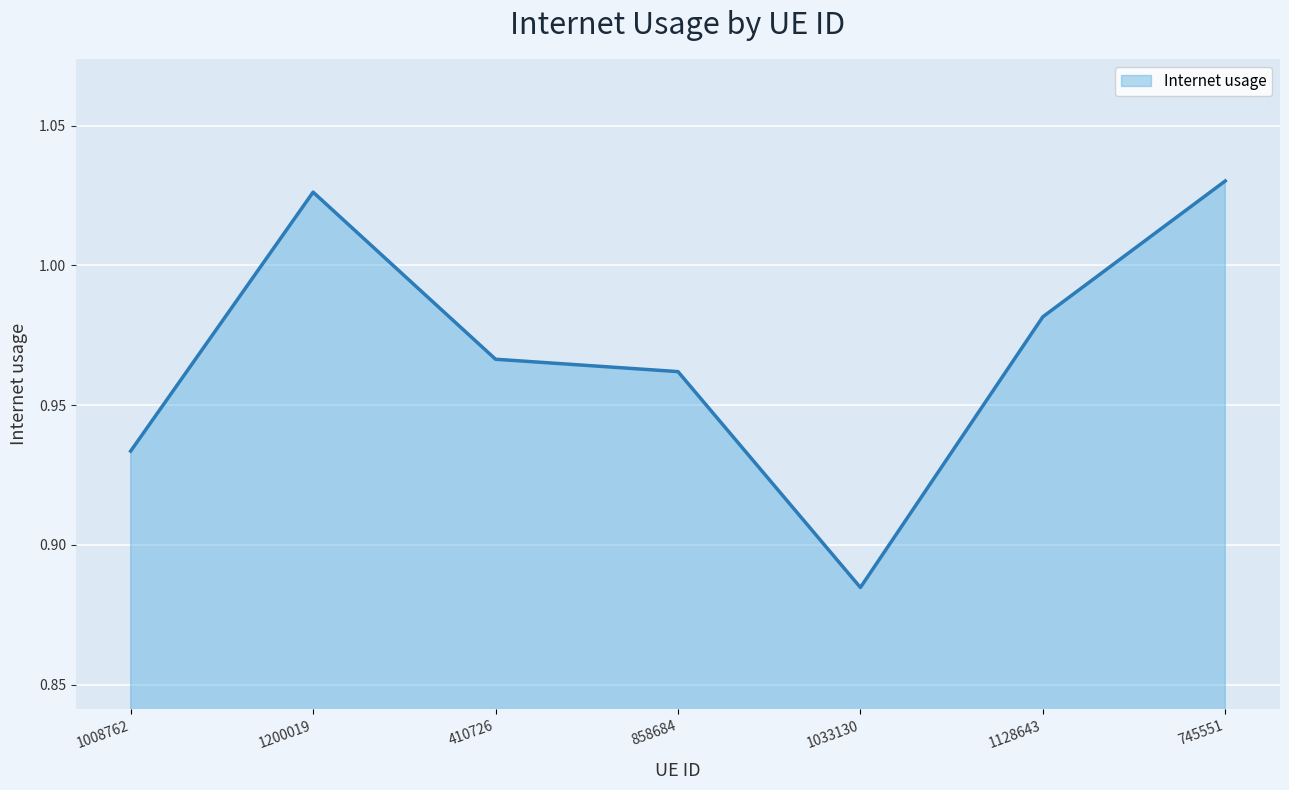

Is it true that the value at 1033130 is 1.6?

False